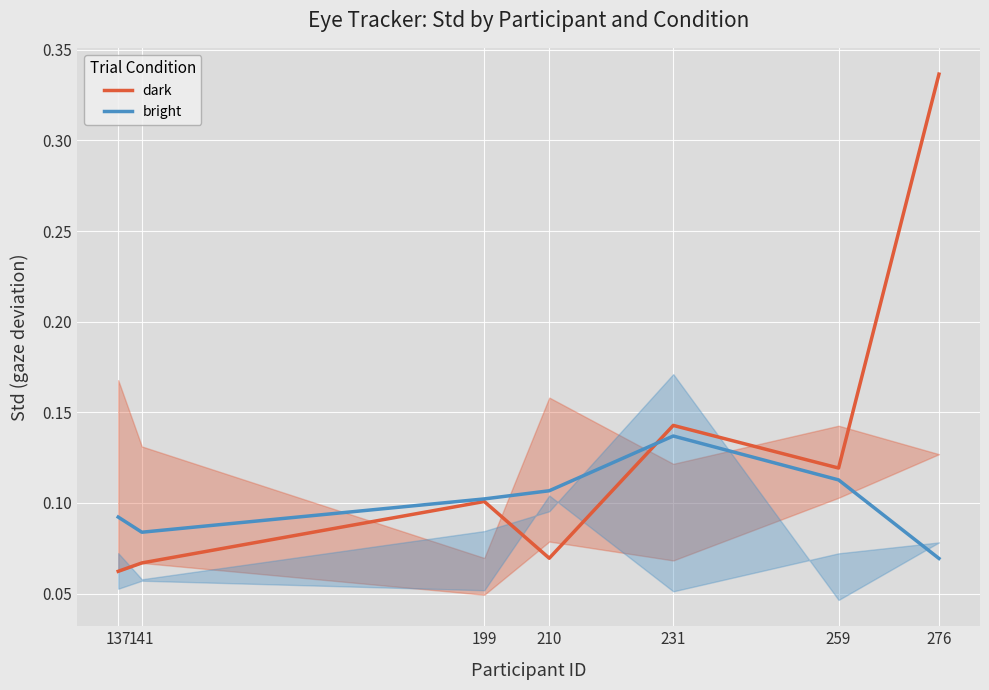

What is the value of the bright point at the 1st from the left?

0.1